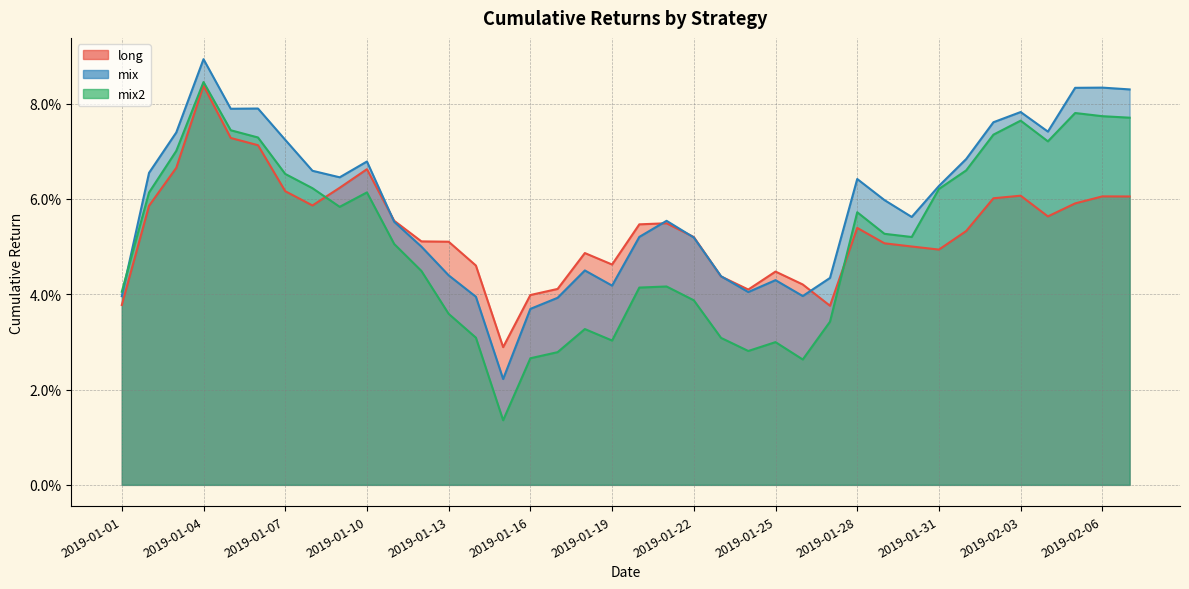

List the labels in order of mix value, largest first.

2019-01-04, 2019-02-06, 2019-02-05, 2019-02-07, 2019-01-06, 2019-01-05, 2019-02-03, 2019-02-02, 2019-02-04, 2019-01-03, 2019-01-07, 2019-02-01, 2019-01-10, 2019-01-08, 2019-01-02, 2019-01-09, 2019-01-28, 2019-01-31, 2019-01-29, 2019-01-30, 2019-01-21, 2019-01-11, 2019-01-20, 2019-01-22, 2019-01-12, 2019-01-18, 2019-01-13, 2019-01-23, 2019-01-27, 2019-01-25, 2019-01-19, 2019-01-24, 2019-01-26, 2019-01-01, 2019-01-14, 2019-01-17, 2019-01-16, 2019-01-15